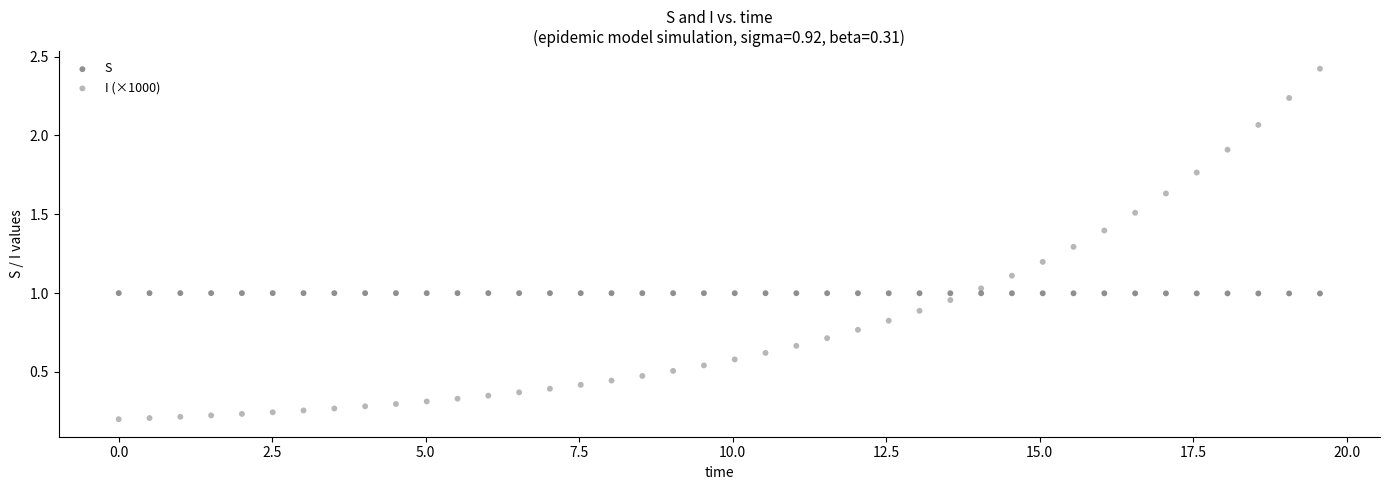

Which series contains the highest Y value?

I (×1000)